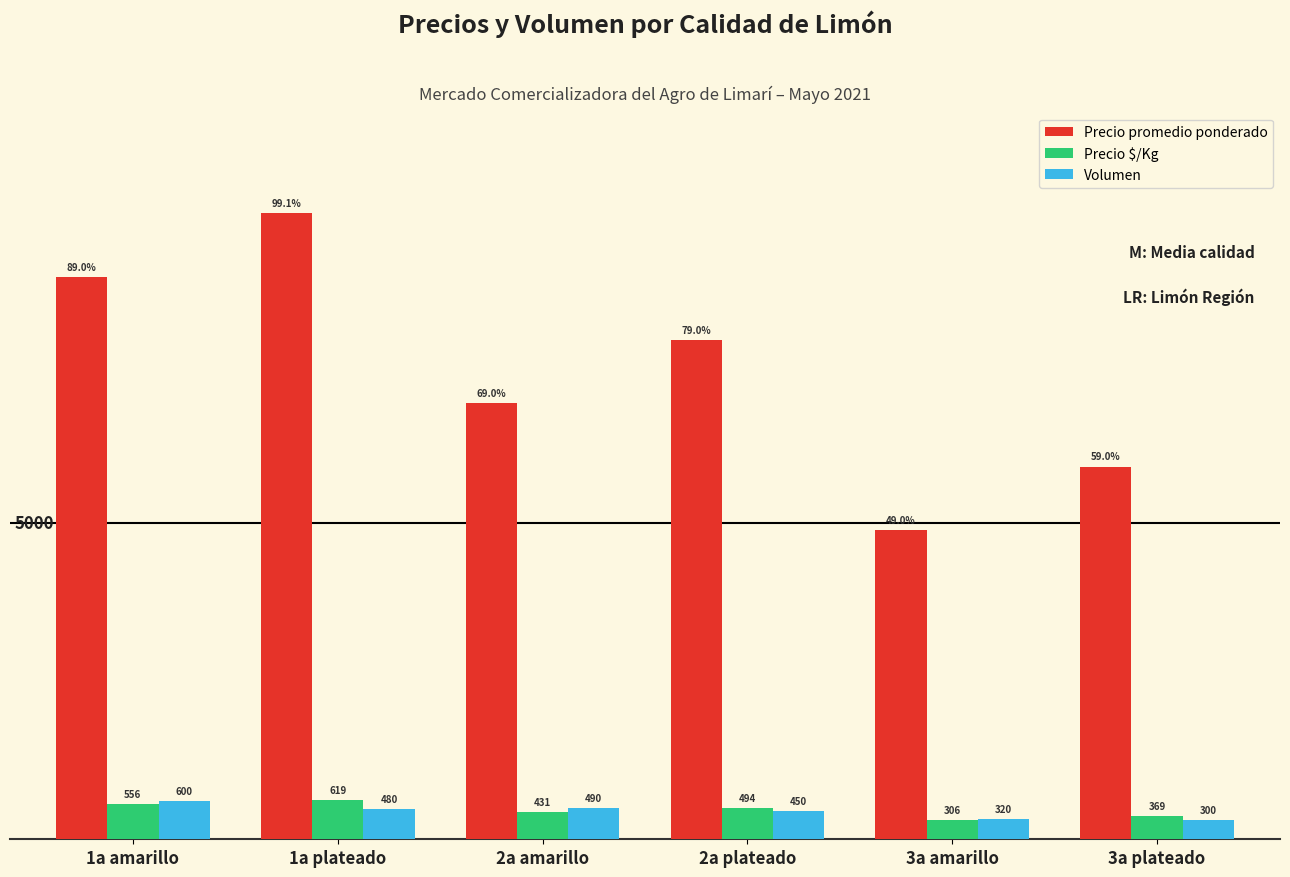

Where does the Precio $/Kg series first go above 494?

1a amarillo